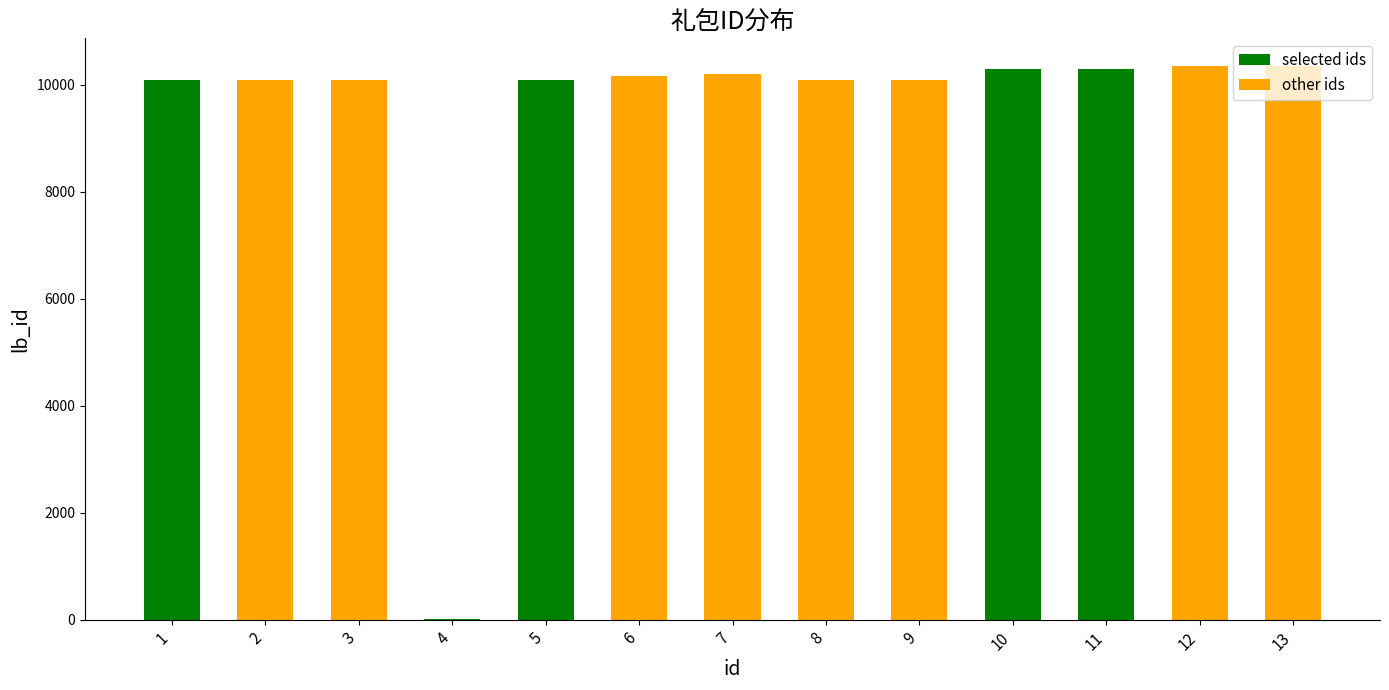

What is the sum of all values?

122153